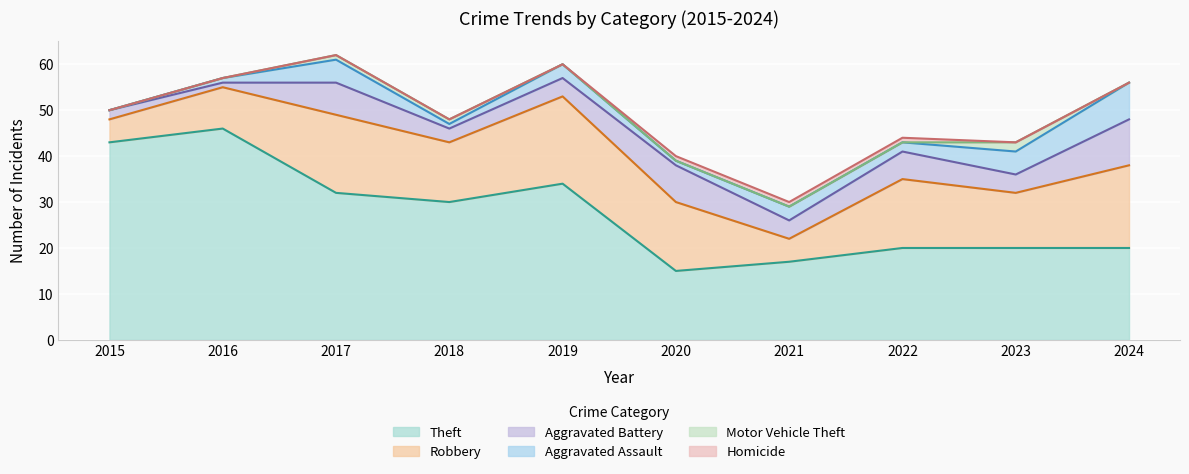

What is the difference between the maximum and minimum values in the Aggravated Battery series?

9